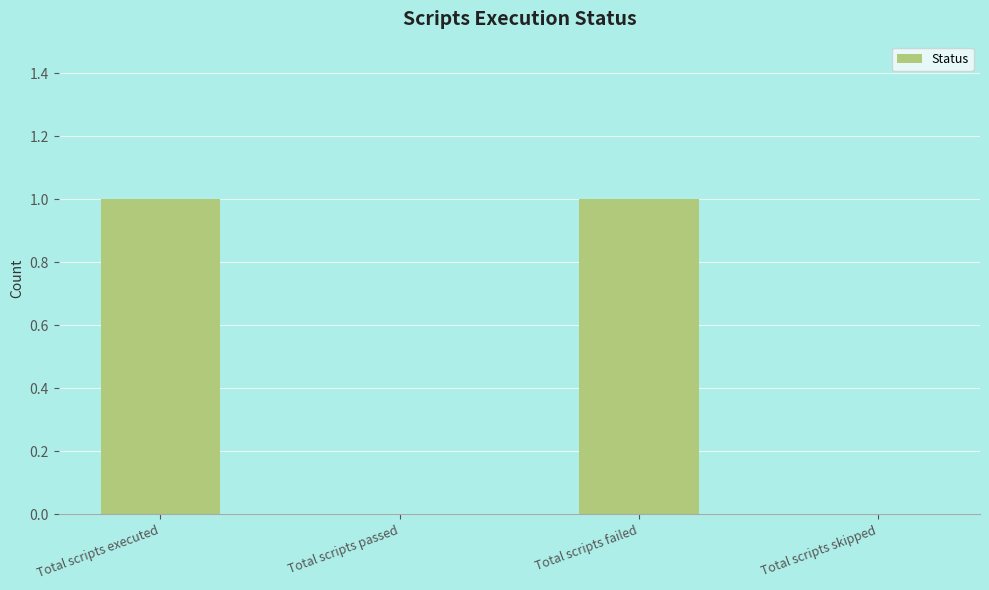

Reading left to right, extract all data points from this chart.

Total scripts executed=1	Total scripts passed=0	Total scripts failed=1	Total scripts skipped=0